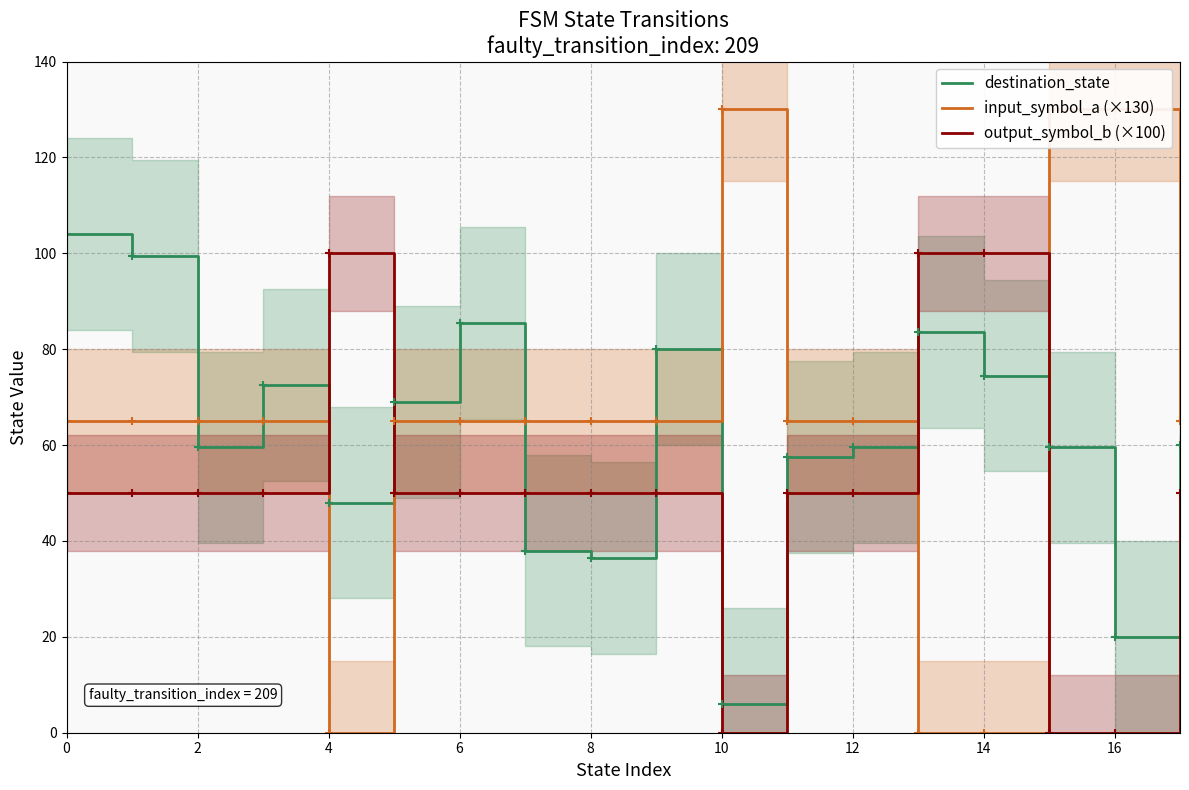

True or false: destination_state and output_symbol_b (×100) intersect in this chart.

True